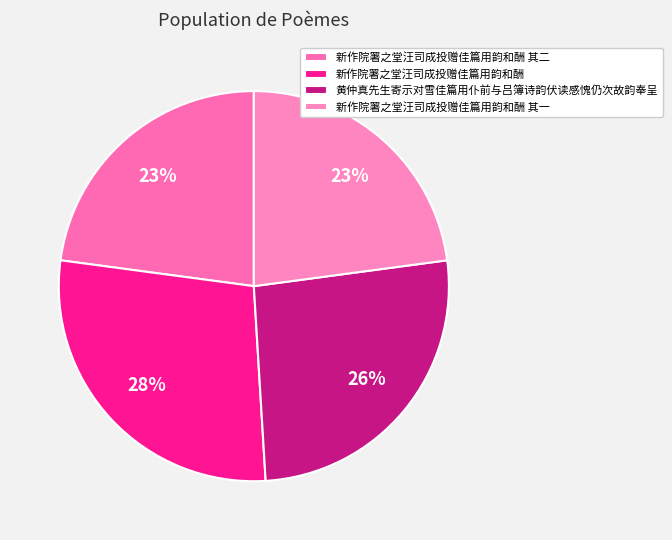

Rank the categories by value from highest to lowest.

新作院署之堂汪司成投赠佳篇用韵和酬, 黄仲真先生寄示对雪佳篇用仆前与吕簿诗韵伏读感愧仍次故韵奉呈, 新作院署之堂汪司成投赠佳篇用韵和酬 其二, 新作院署之堂汪司成投赠佳篇用韵和酬 其一